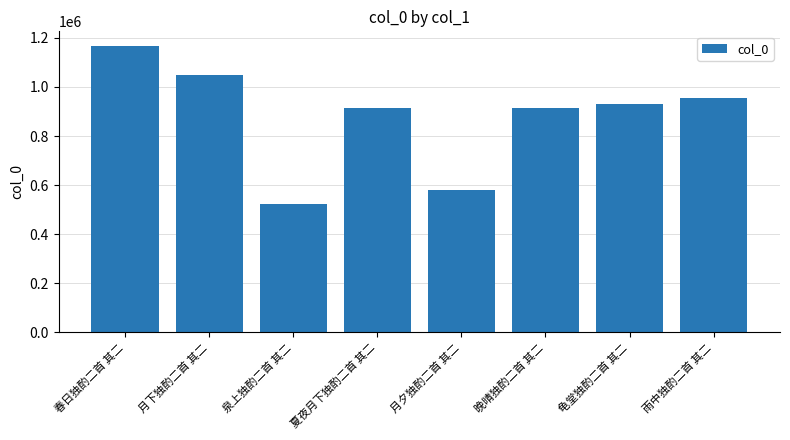

What is the approximate value at 月下独酌二首 其二?

1049838